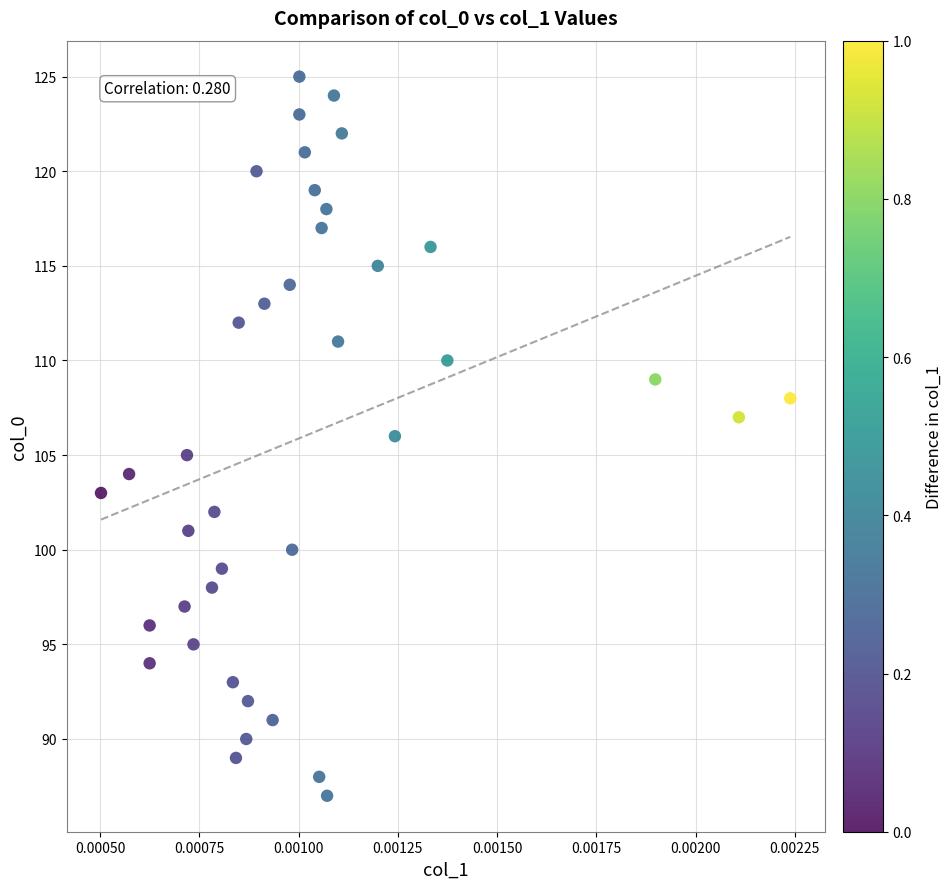

What is the range of Y values (max minus min)?

38